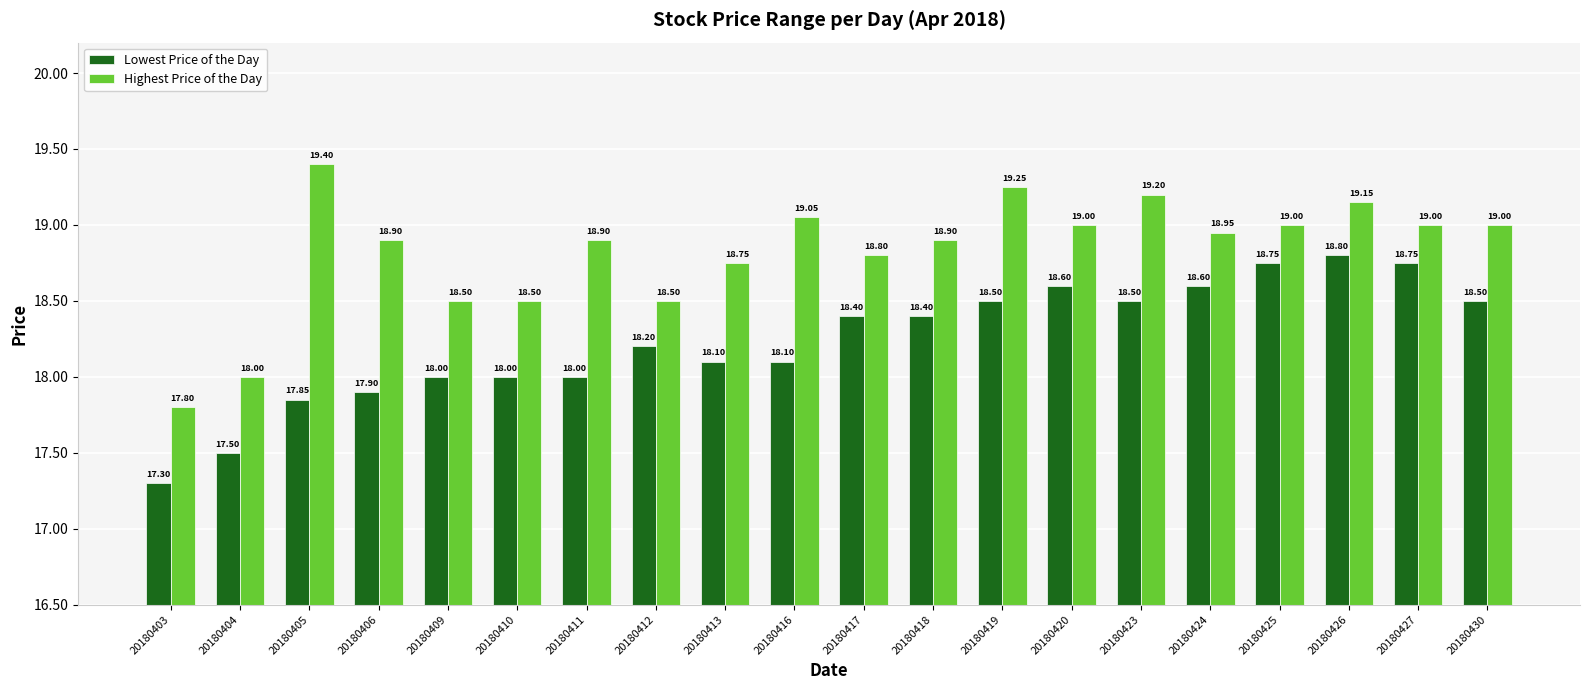

Which series changed the most between 20180423 and 20180427?

Lowest Price of the Day